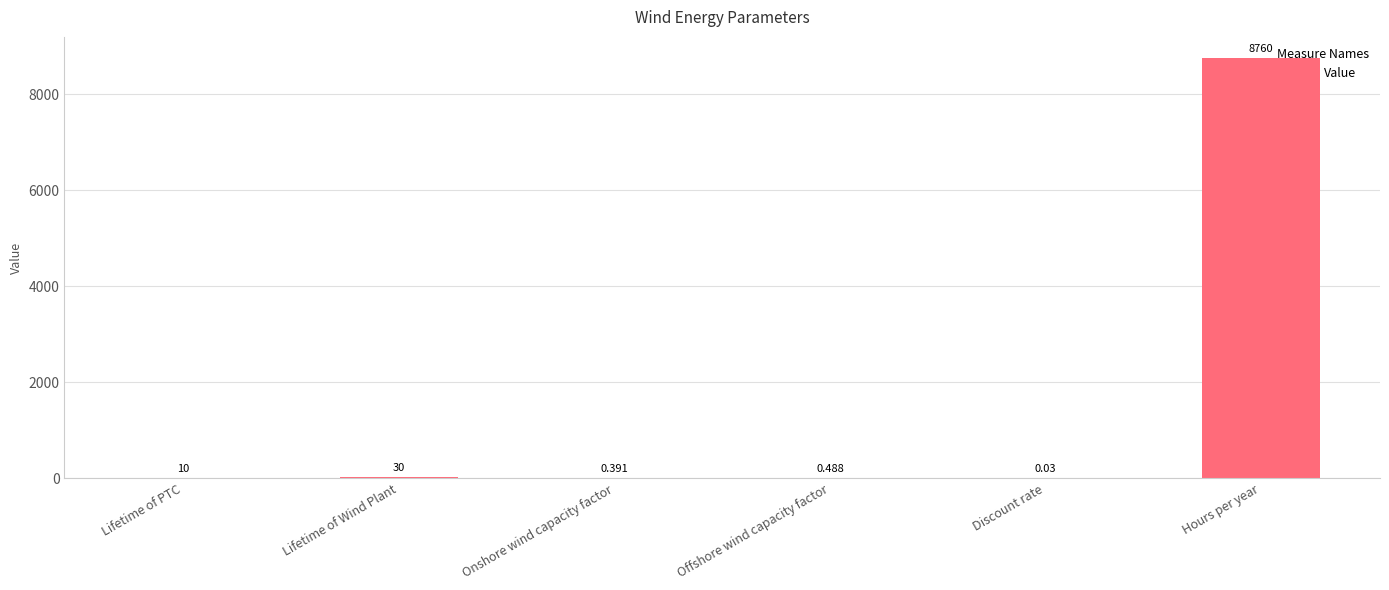

At which label is the value closest to 4380?

Lifetime of Wind Plant